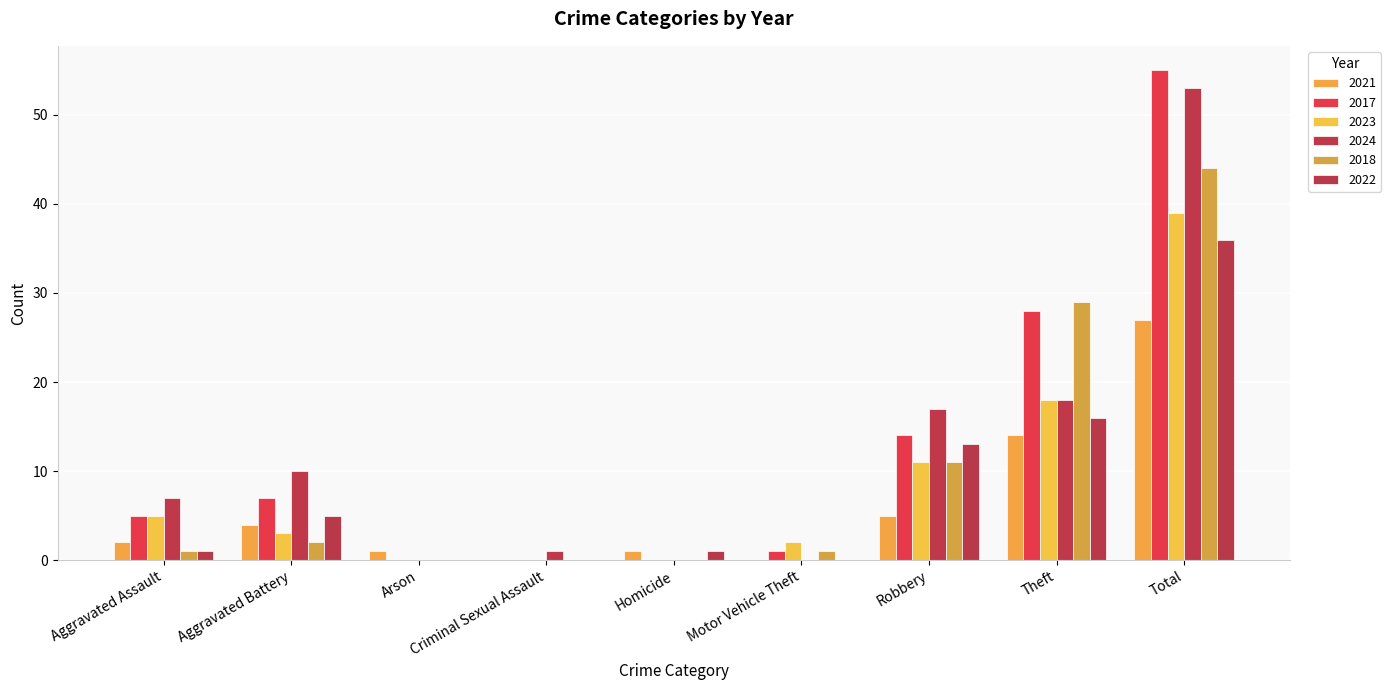

The value of 2024 at Robbery is 17. True or false?

True